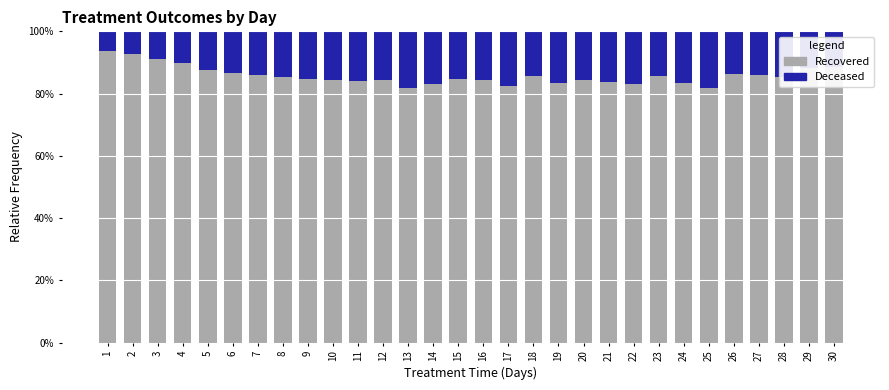

What is the maximum value for Recovered?

93.6